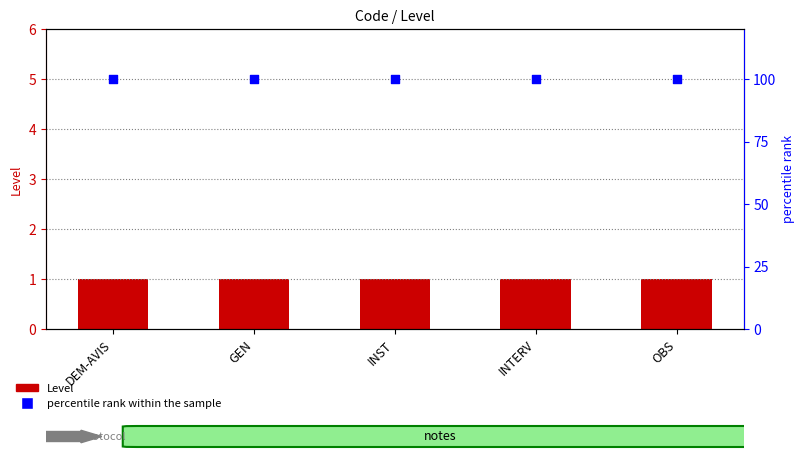

Which series has the largest total across all categories?

percentile rank within the sample